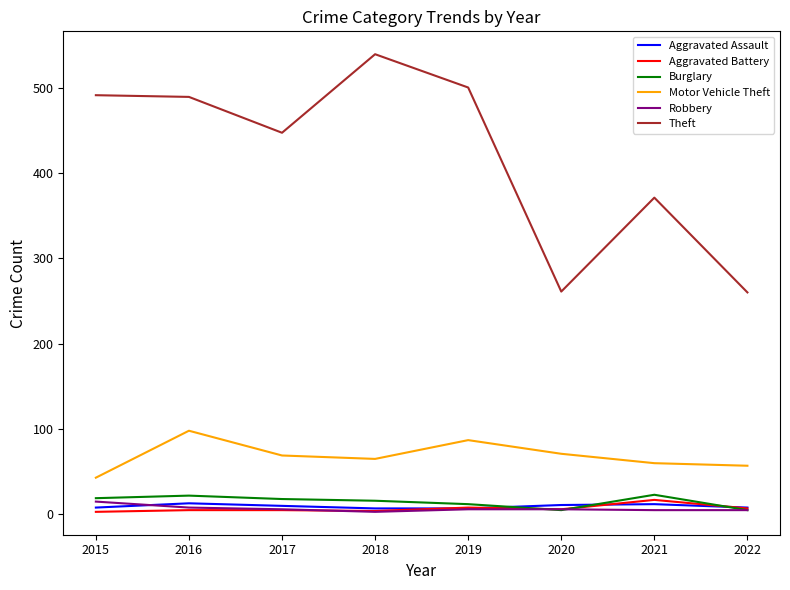

The value of Motor Vehicle Theft at 2020 is 71. True or false?

True